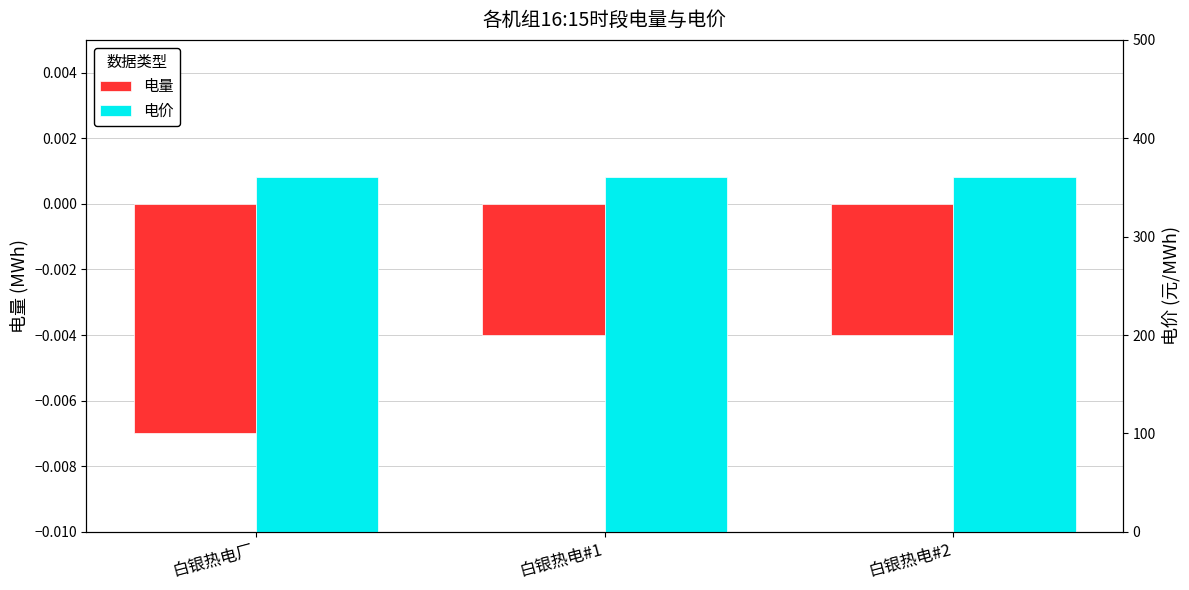

Where is 电量 nearest to the value 0?

白银热电#1